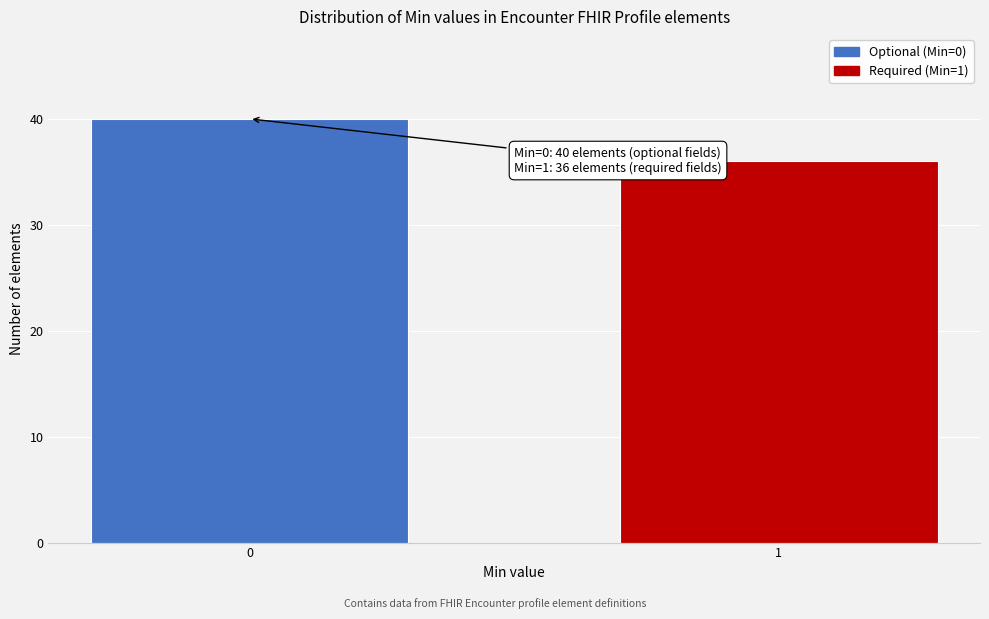

Reading left to right, extract all data points from this chart.

40	36